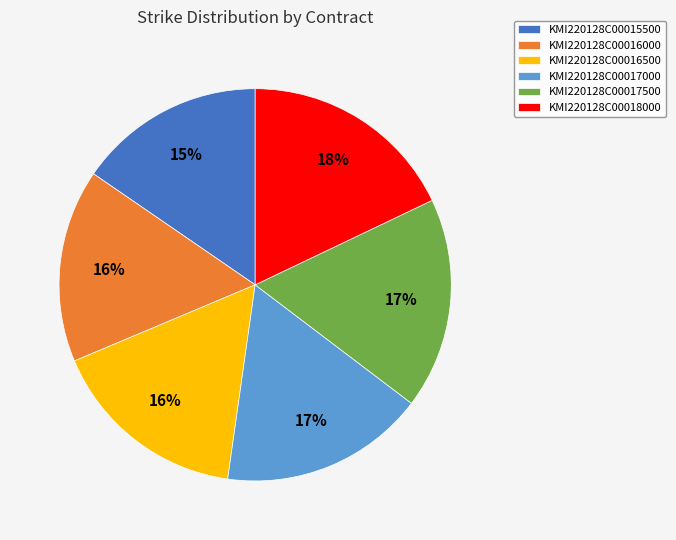

Is KMI220128C00016000 the majority of the pie?

No